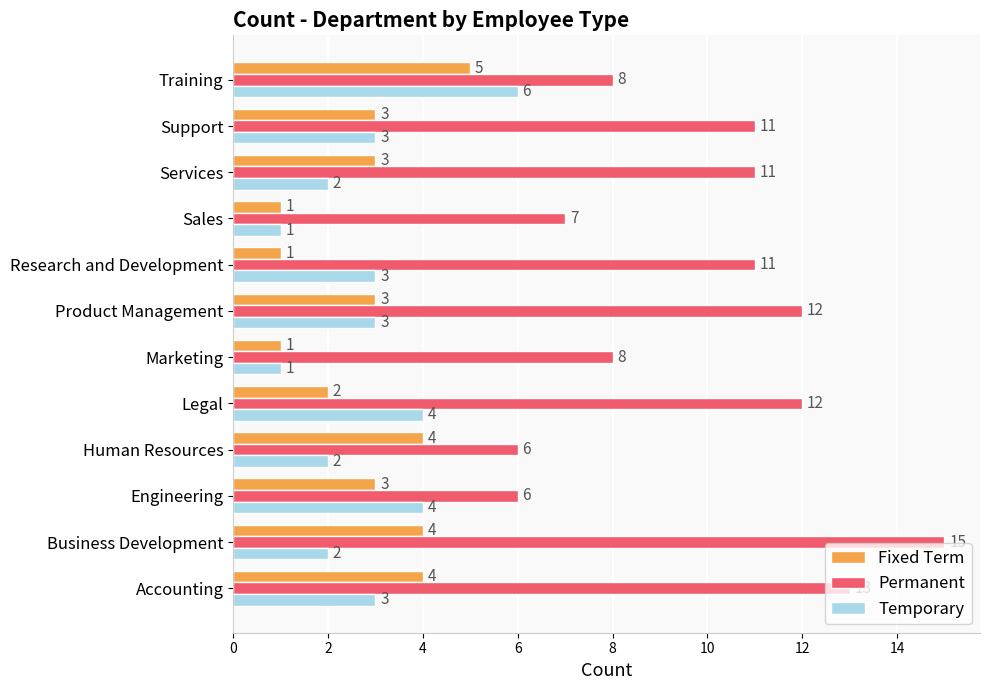

How many series are shown in this chart?

3